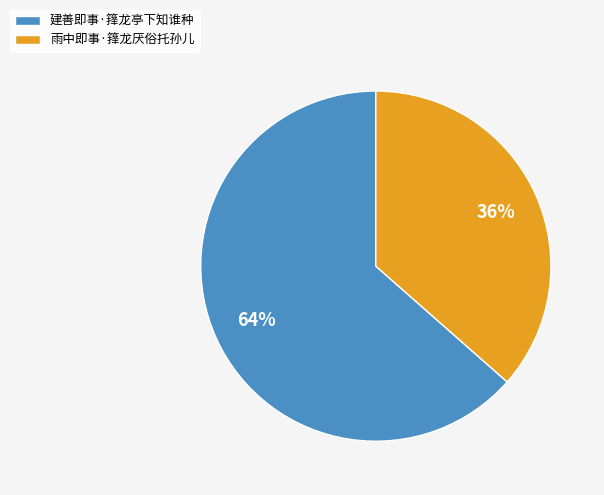

Does 建善即事·箨龙亭下知谁种 account for over 50% of the chart?

Yes